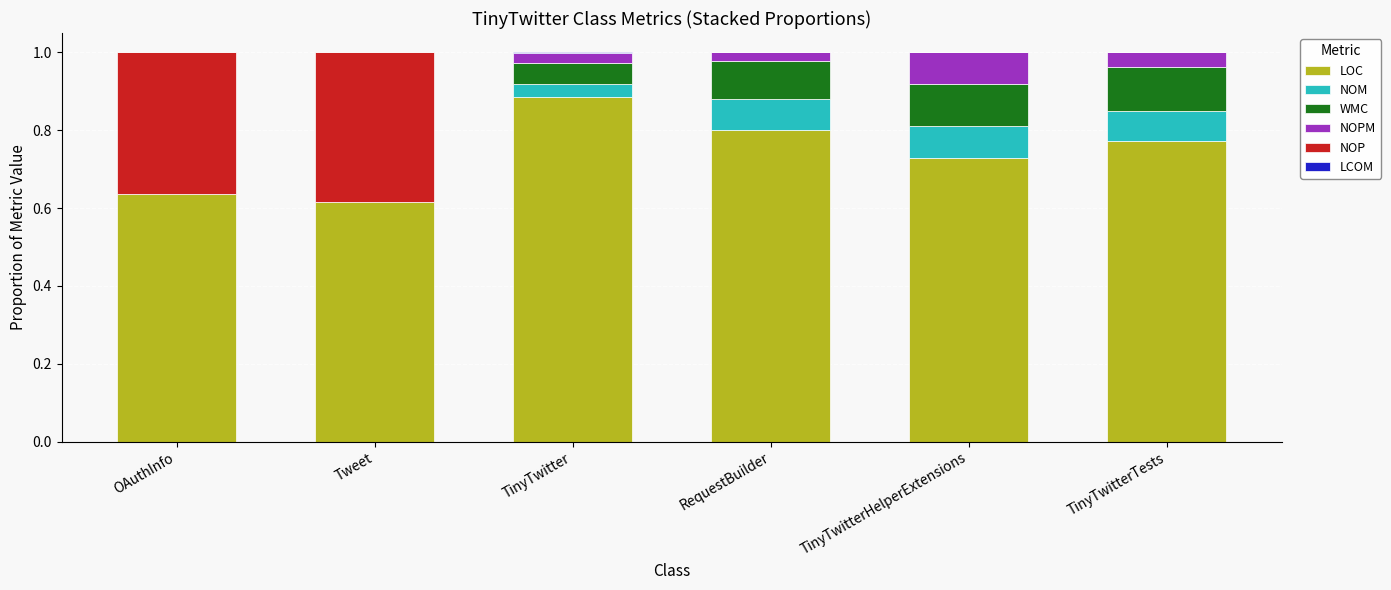

At which label does LOC reach its peak?

TinyTwitter